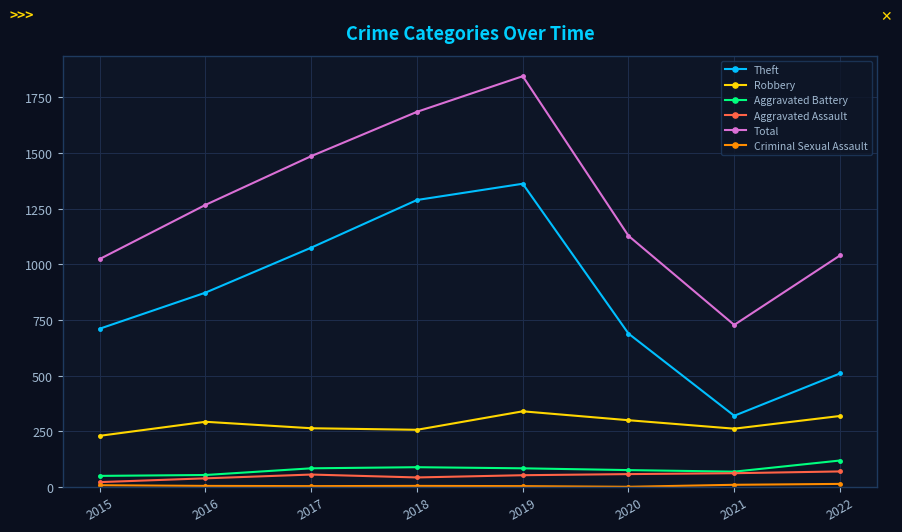

Which category has the highest value across all series?

2019